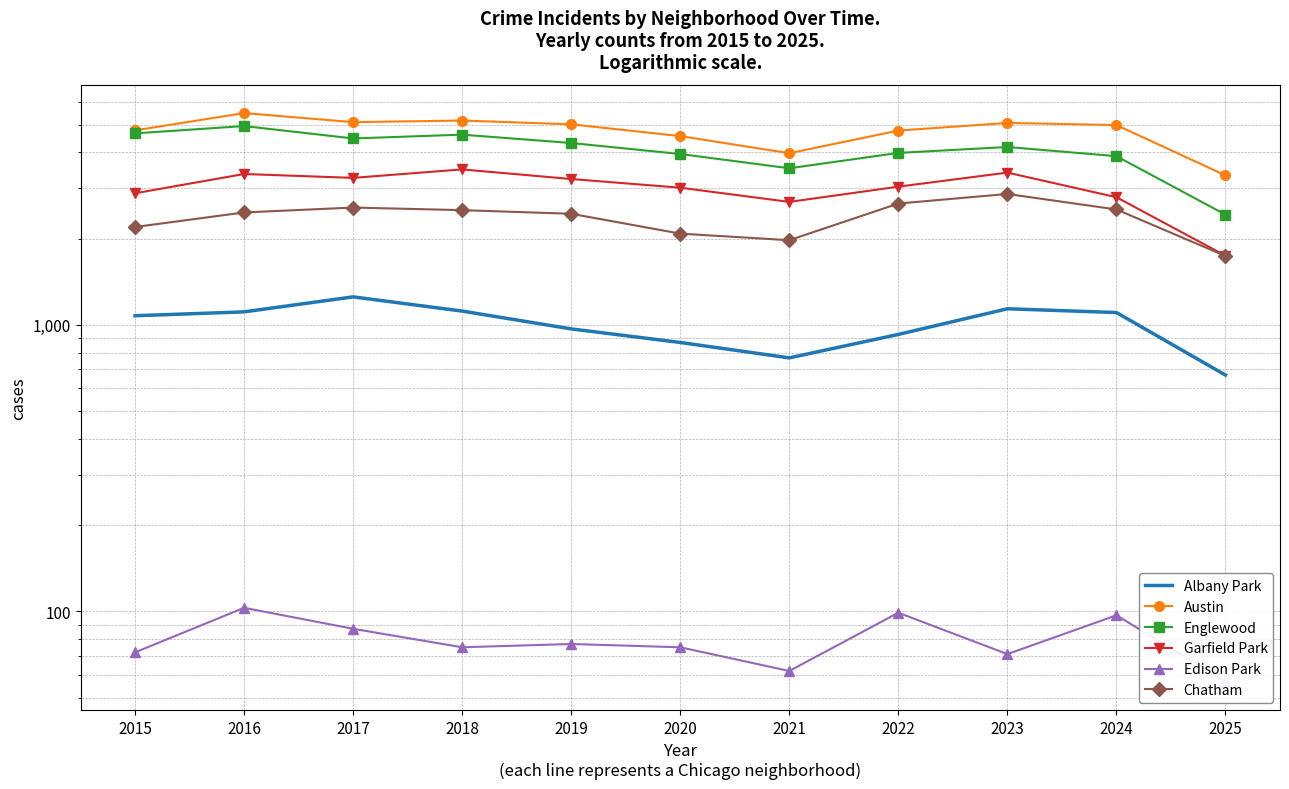

What is the minimum value for Garfield Park?

1743